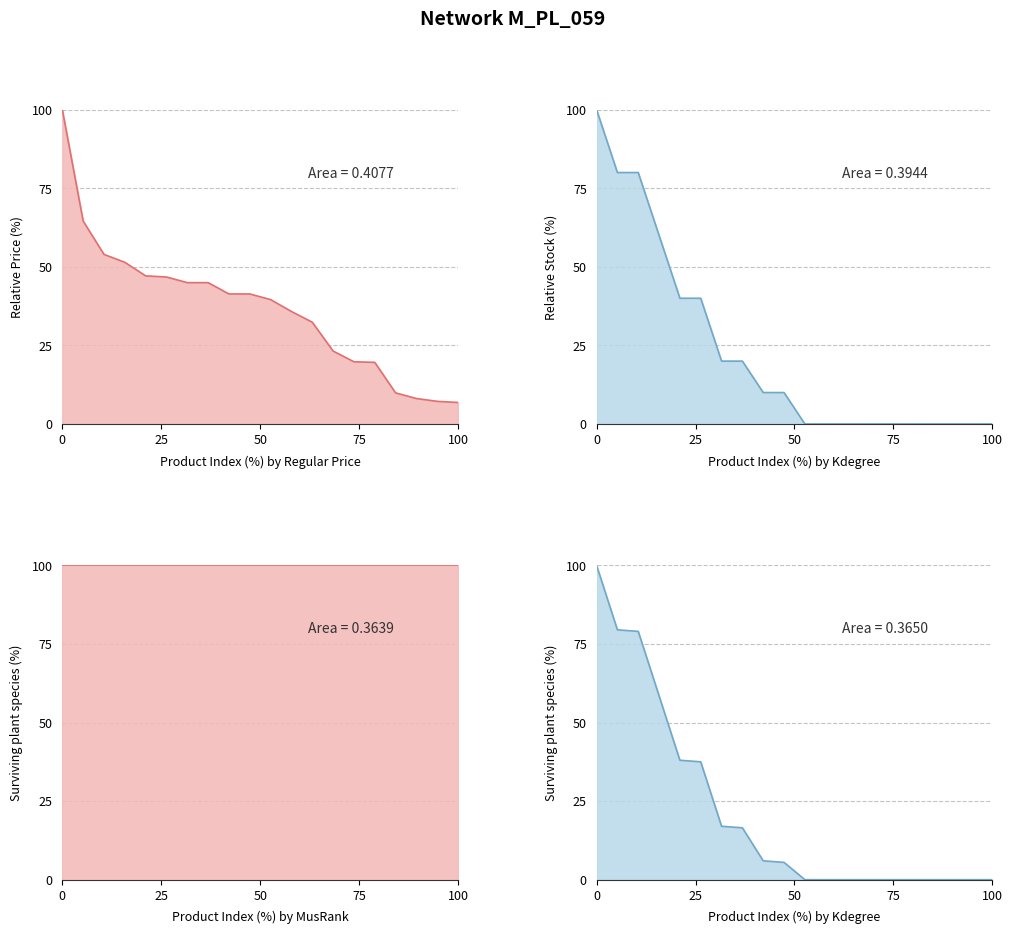

Which has a higher value, 12 or 8?

12